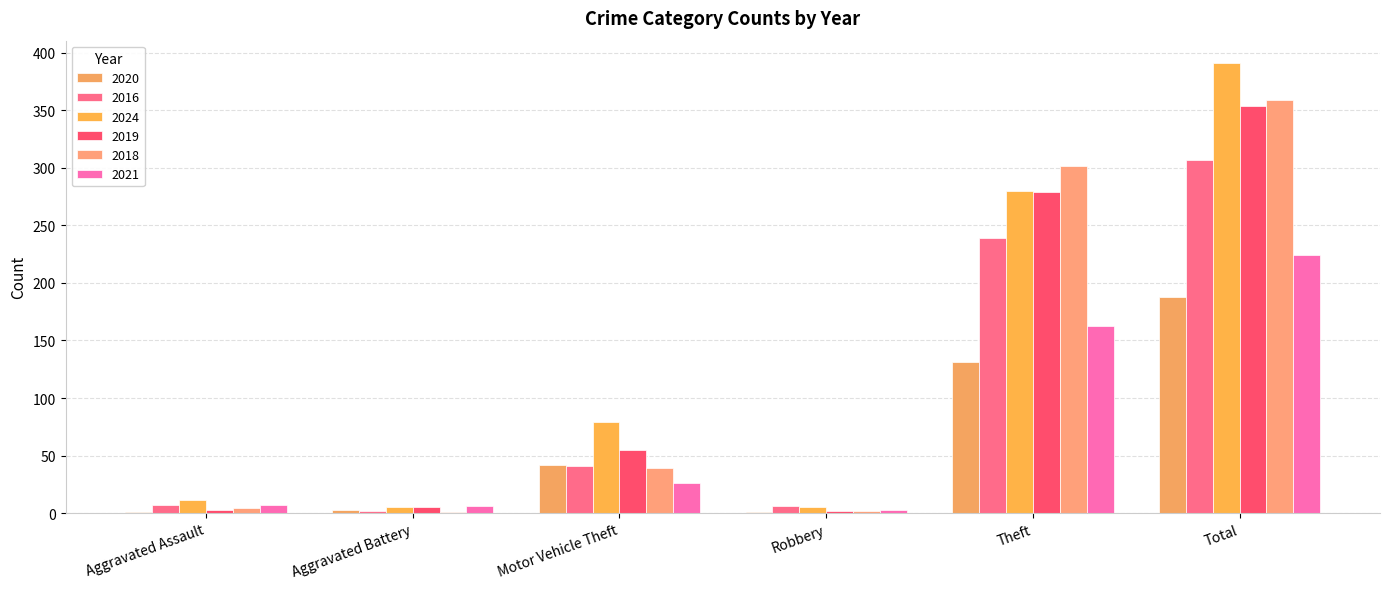

How many distinct data groups are displayed?

6